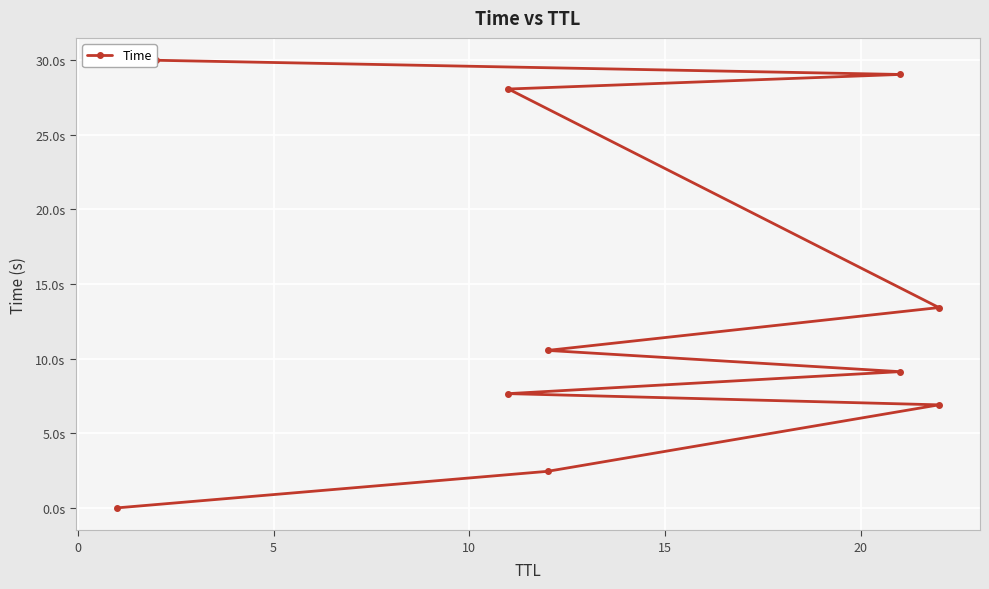

What is the average value?

13.7